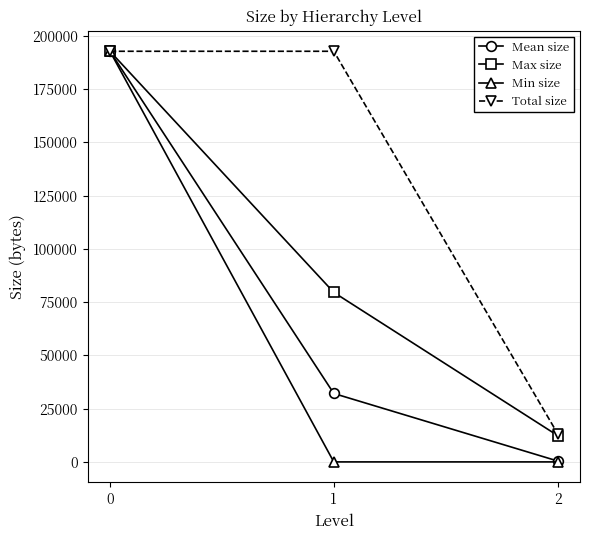

Which series has the largest range (max minus min)?

Min size